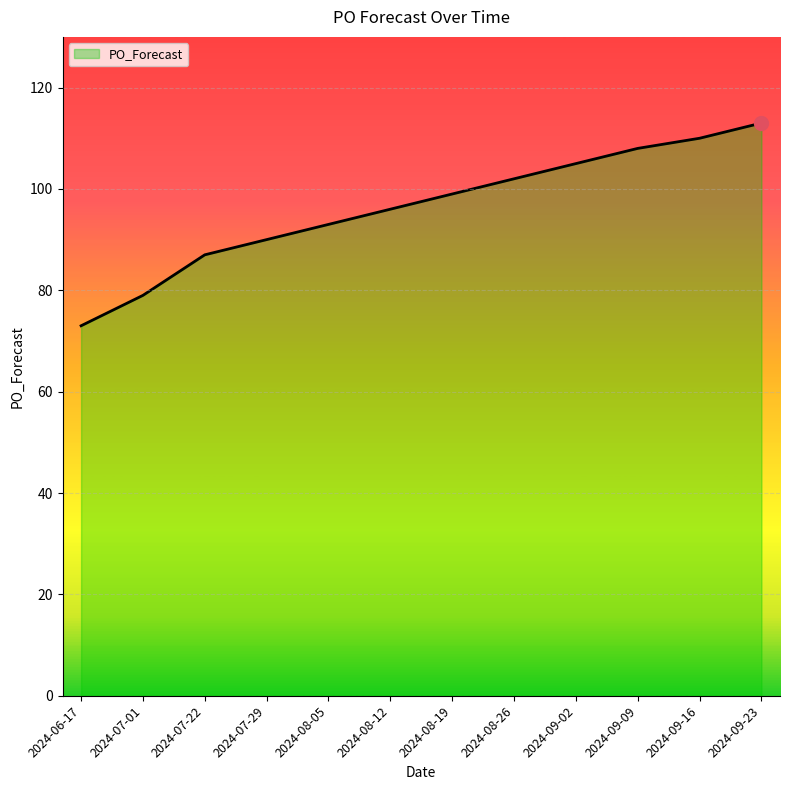

What is the change in value from 2024-08-19 to 2024-08-26?

+3